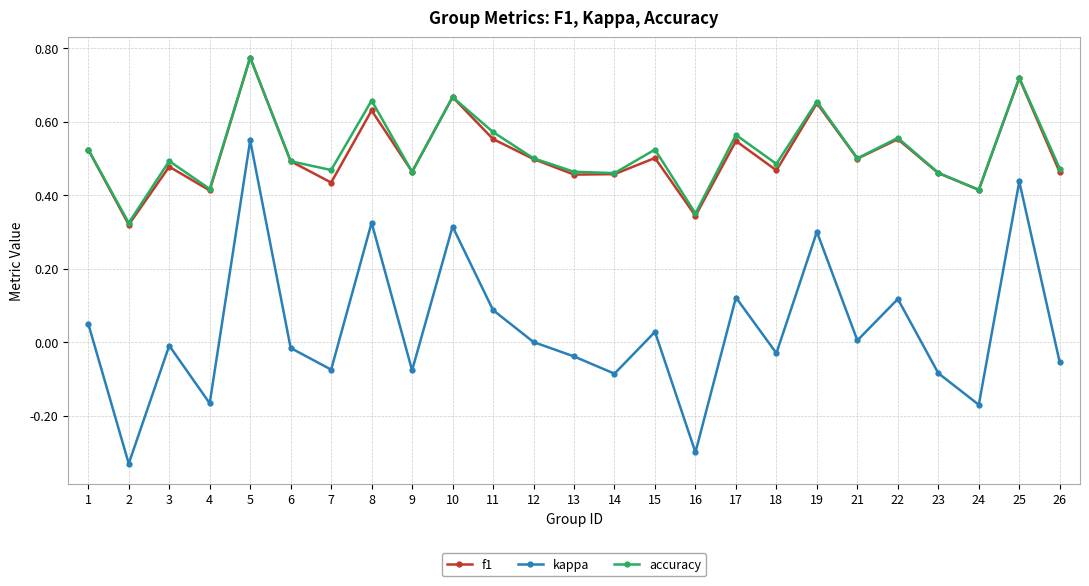

Is this an area chart (filled region under the line)?

No